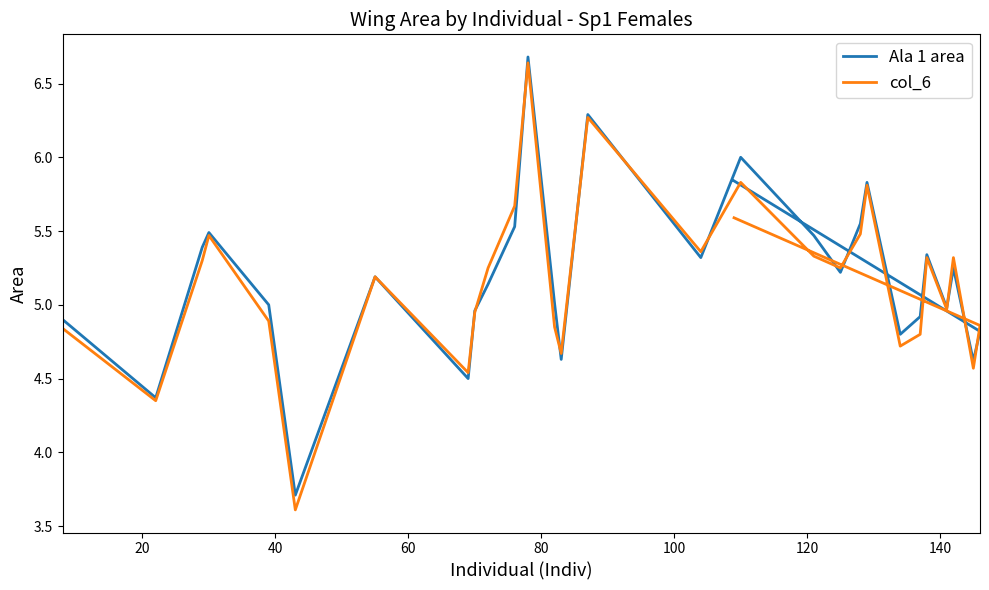

What is the minimum value shown in the chart?

3.6